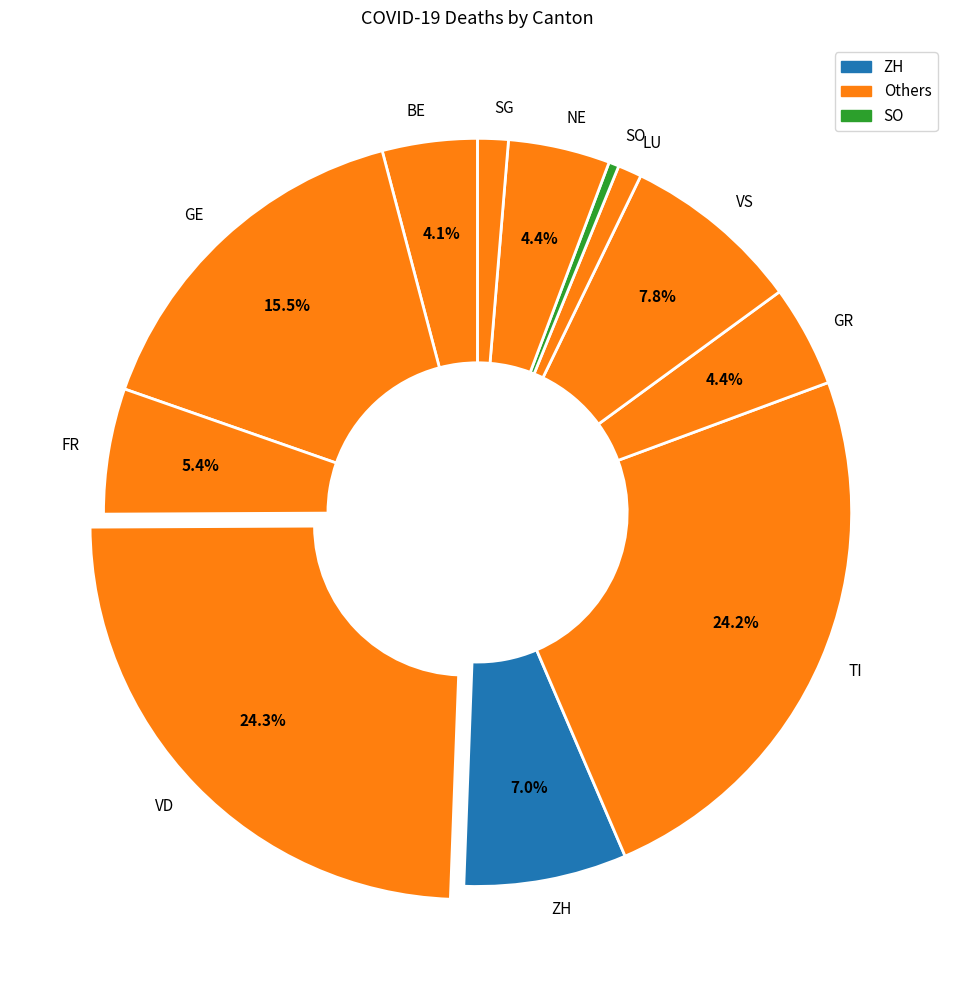

How many slices are in this pie chart?

12